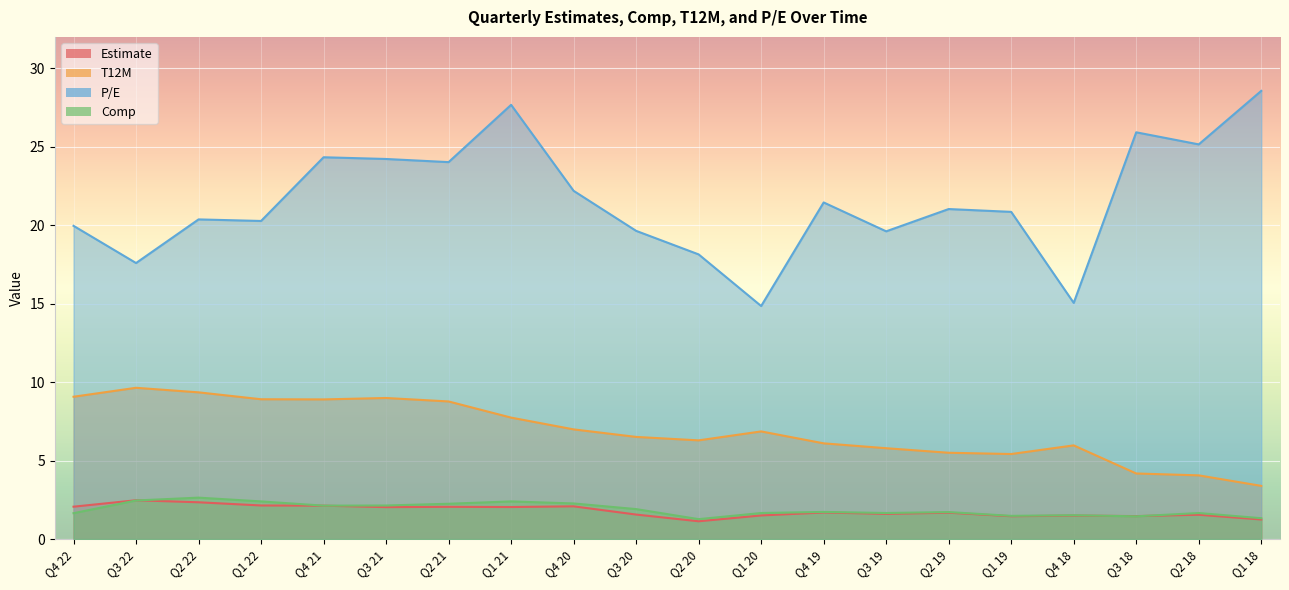

How many distinct data groups are displayed?

4